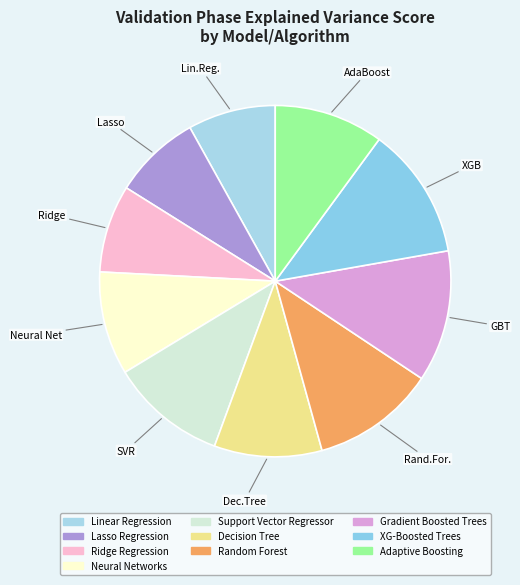

Is there any slice that represents more than half of the pie?

No